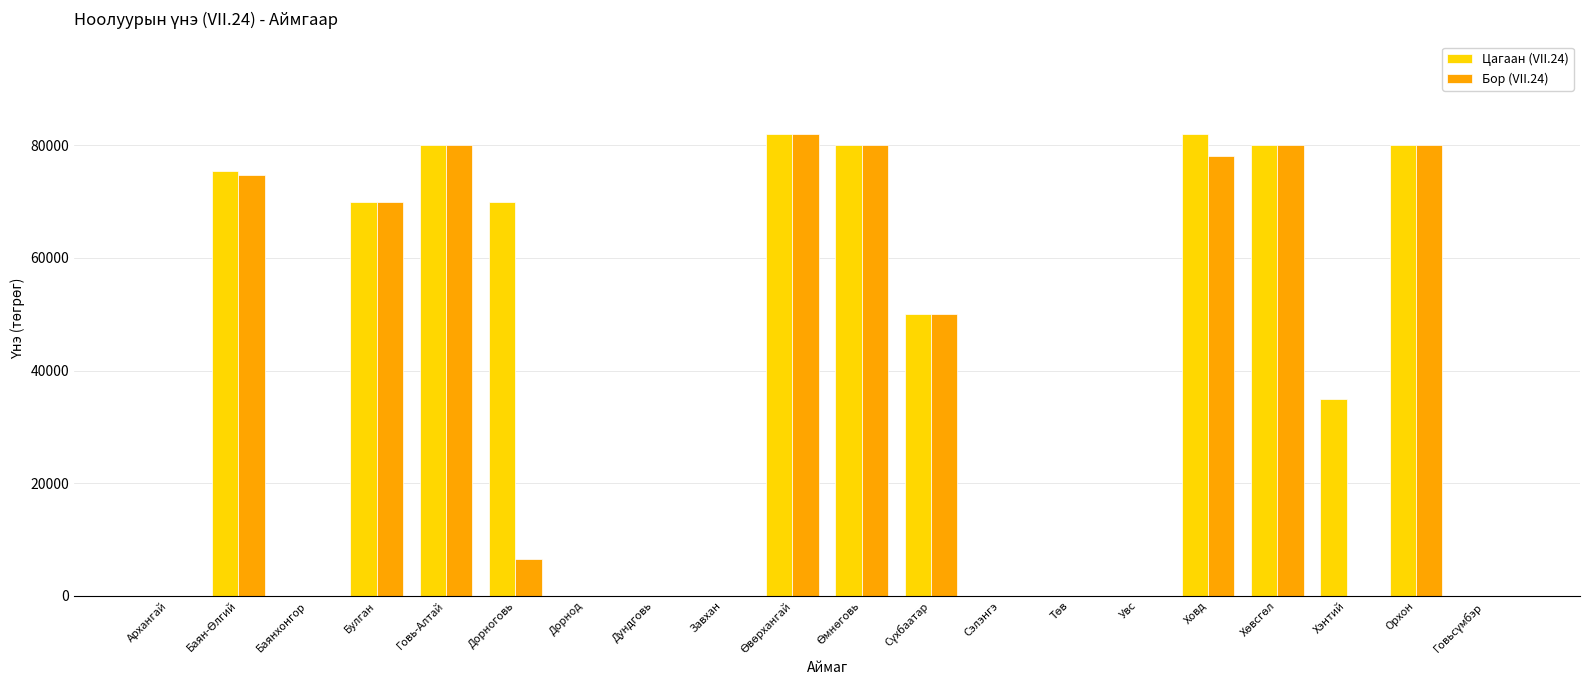

What is the difference between the Бор (VII.24) values at Дундговь and Орхон?

80000.0